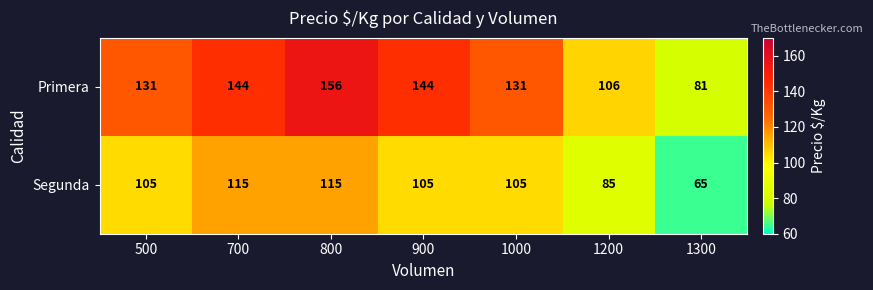

Is it true that Primera equals 33 at 500?

False